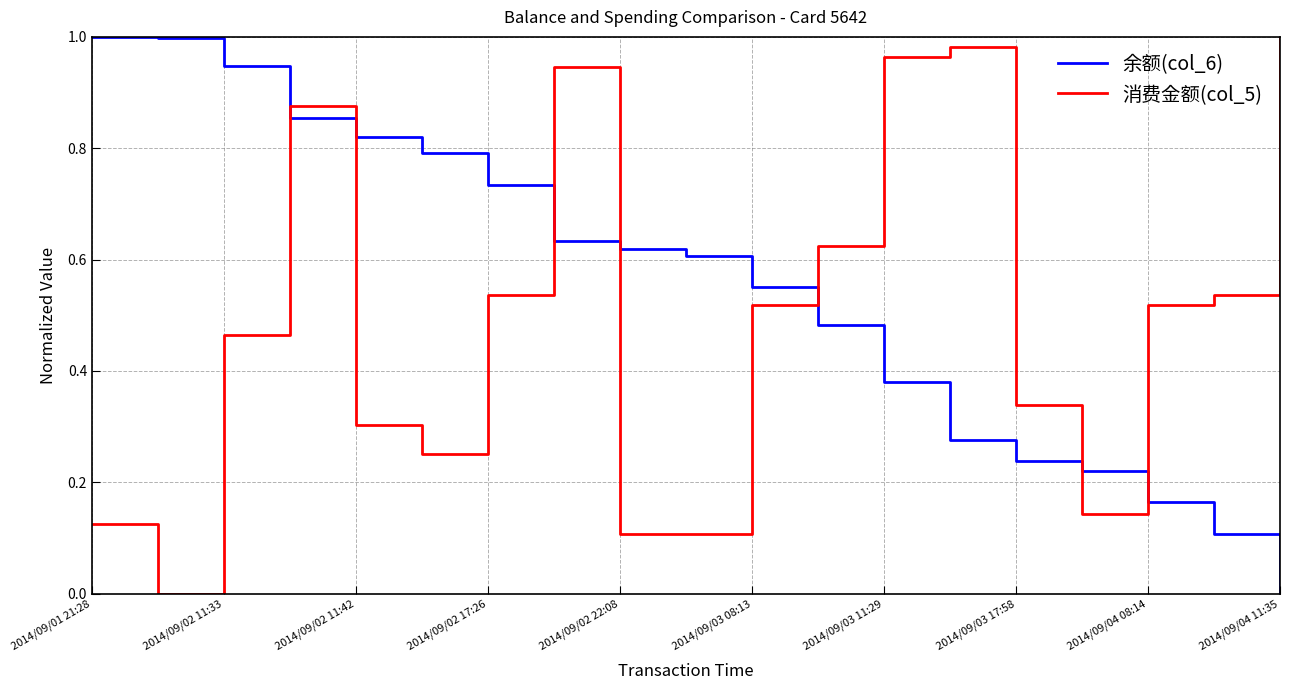

Which series has the largest total across all categories?

余额(col_6)